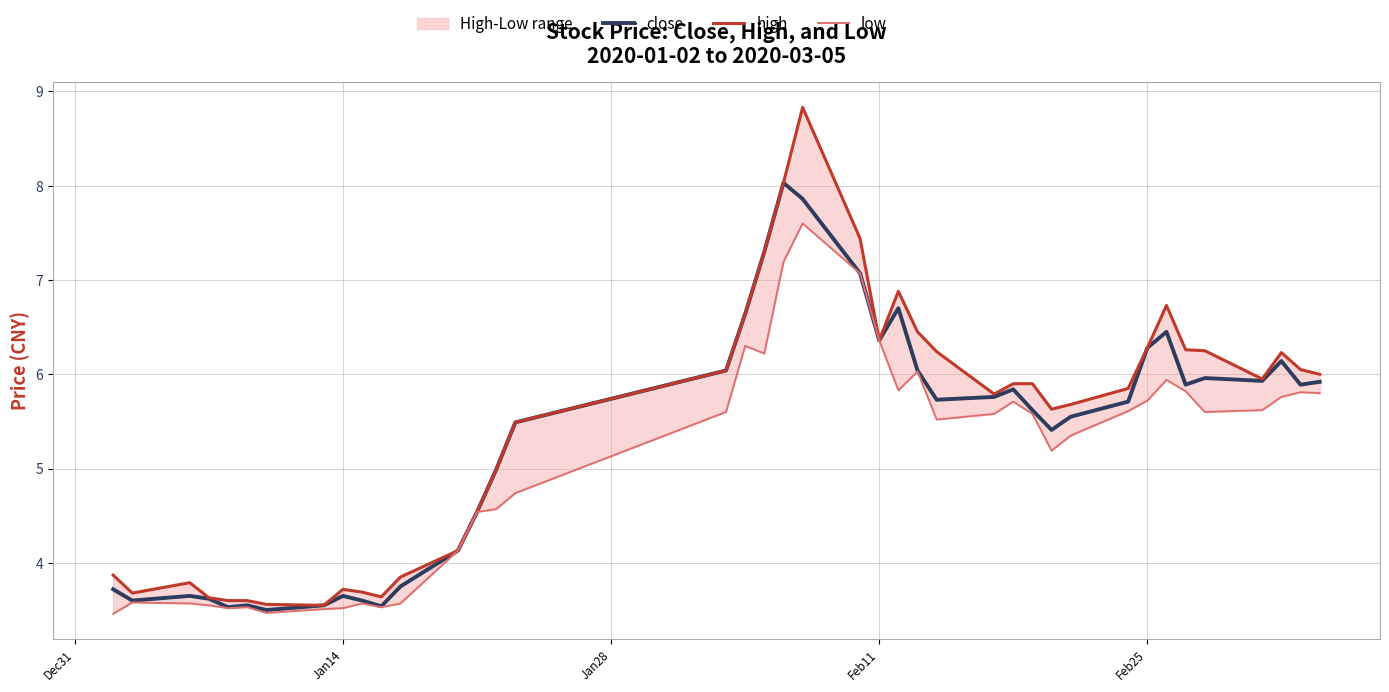

What is the highest value of the close series?

8.0